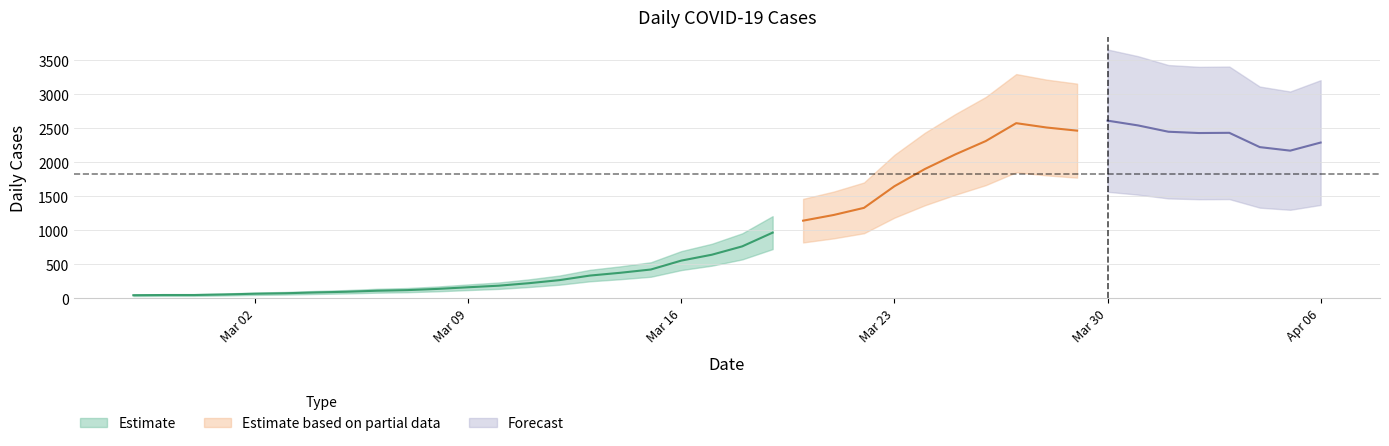

Where is the data nearest to the value 1331?

2020-03-22